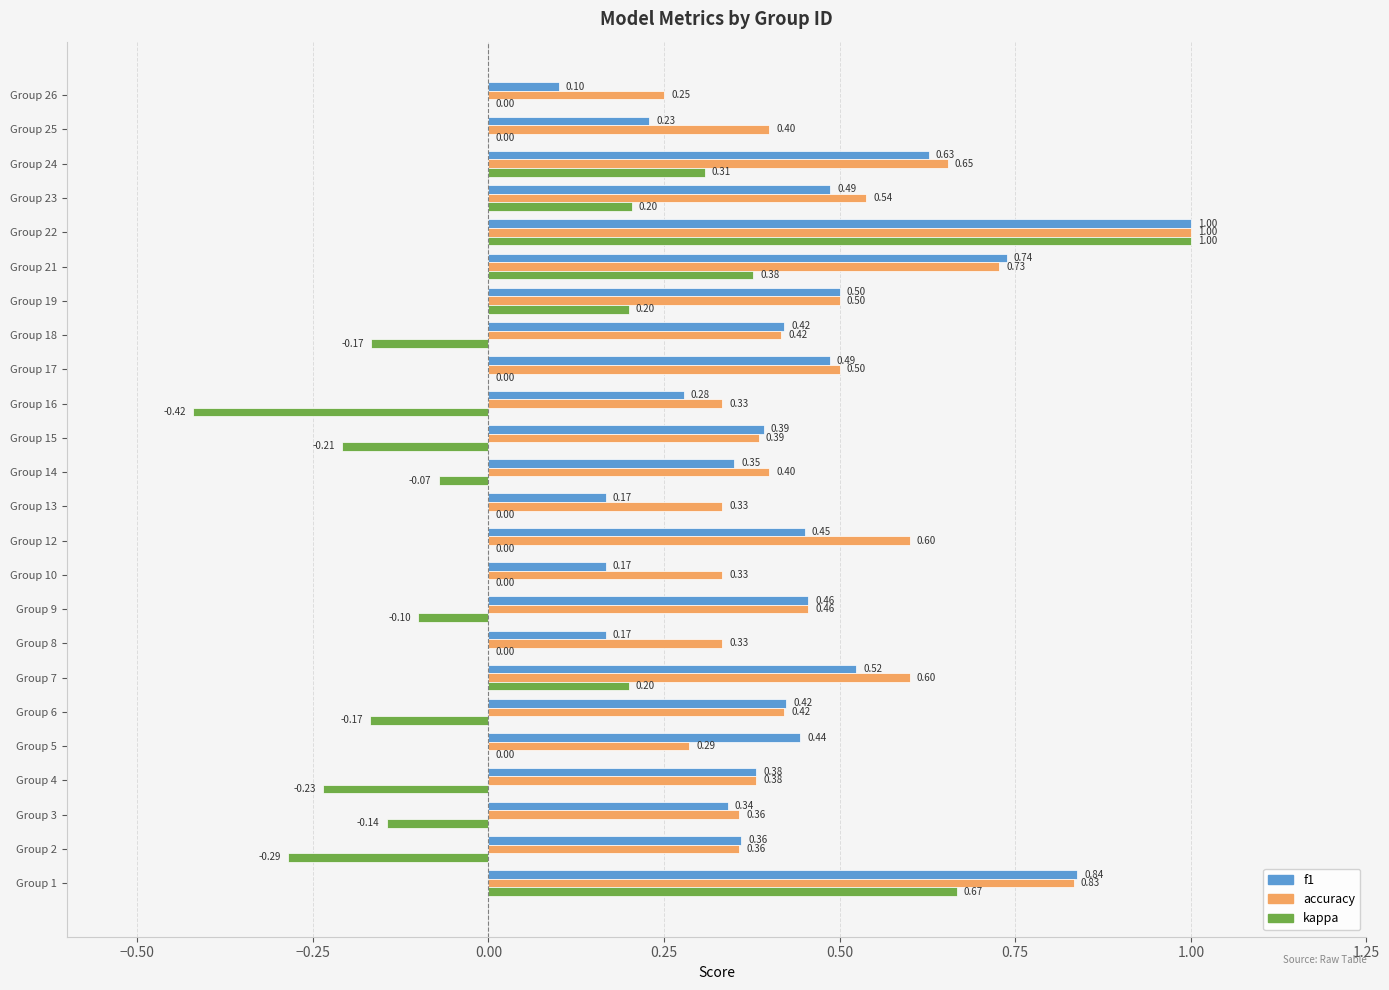

Between Group 2 and Group 6, which series saw the biggest shift?

kappa